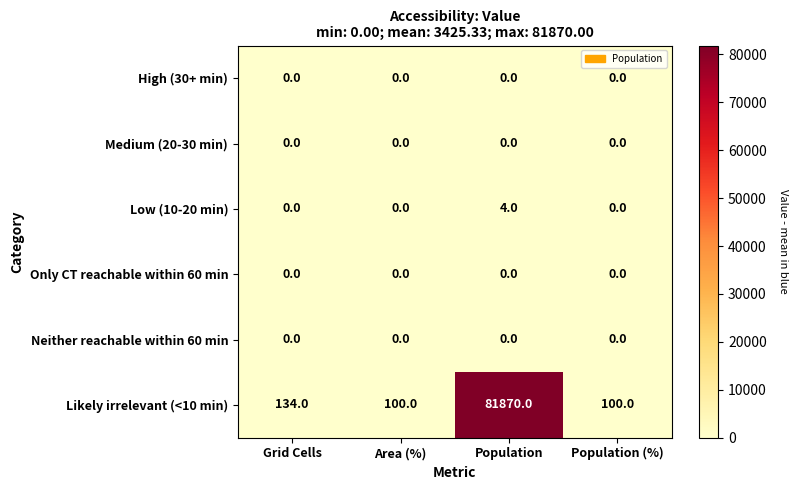

Which series has the largest range (max minus min)?

Likely irrelevant (<10 min)